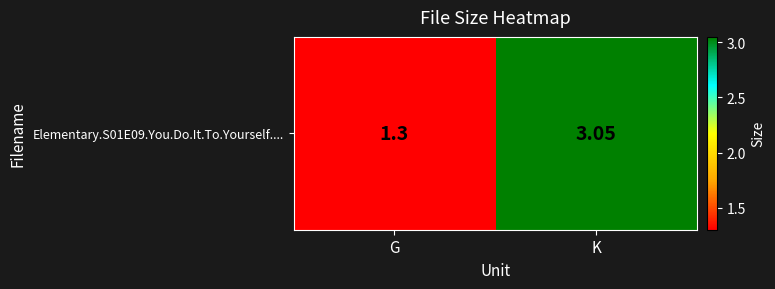

Which category has the lowest value across all series?

G